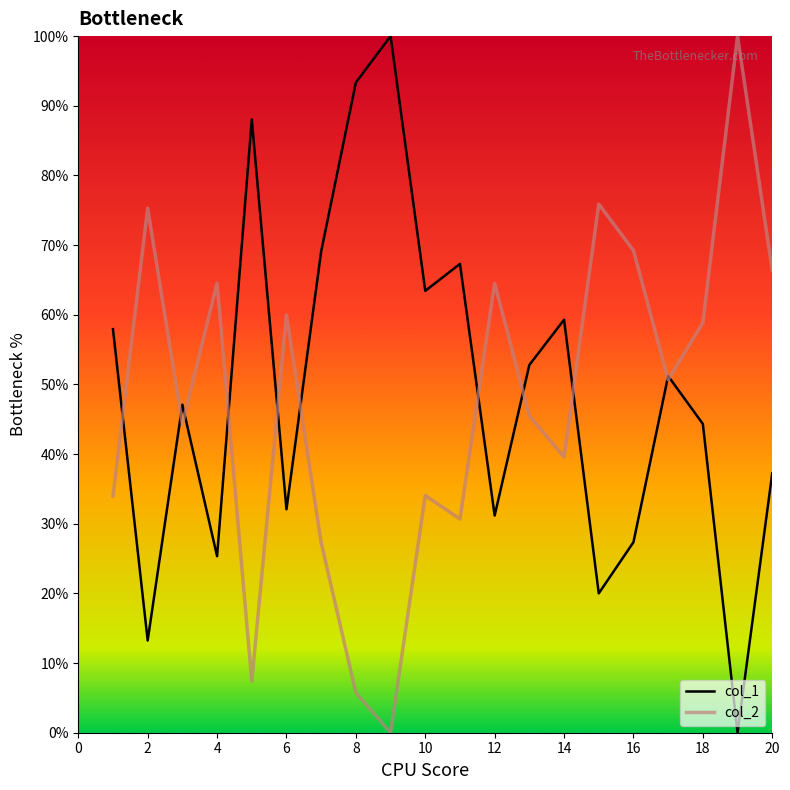

What is the maximum value for col_1?

100.0